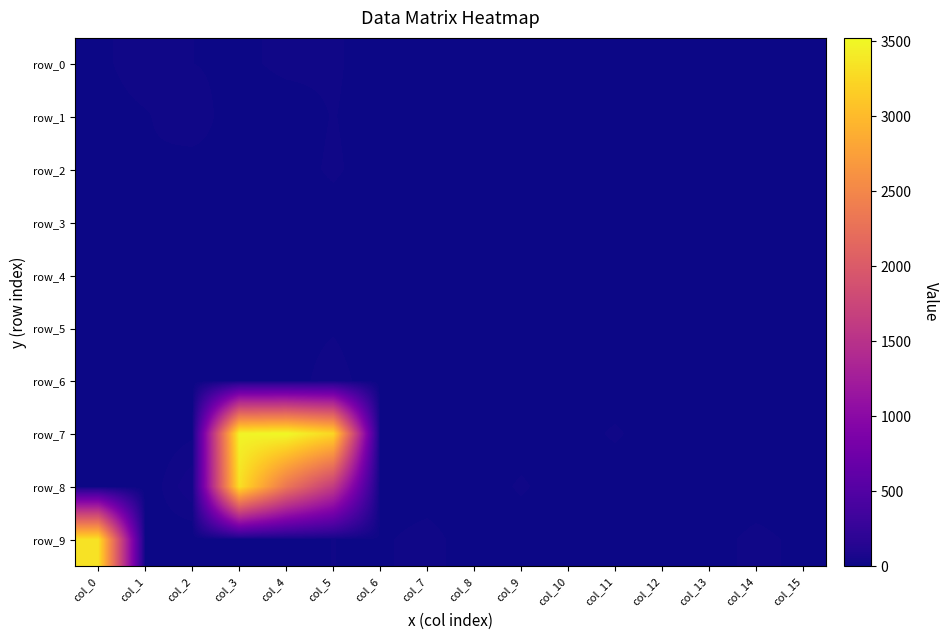

How many distinct data groups are displayed?

10